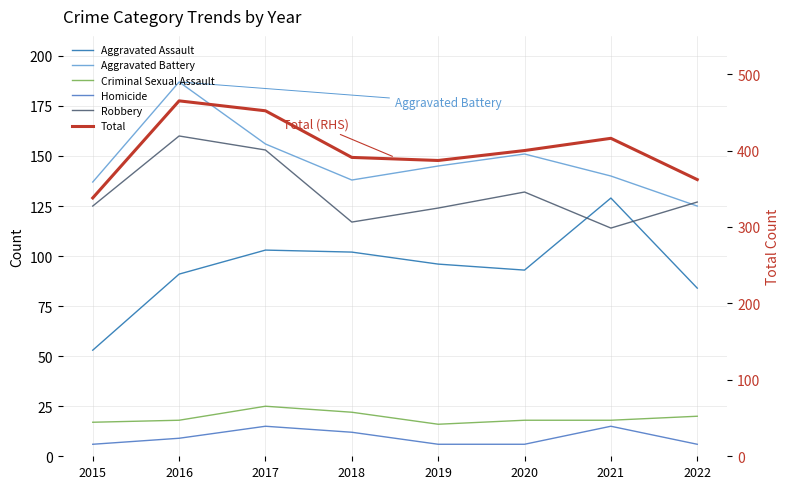

How many data points in Aggravated Battery are less than 145?

4